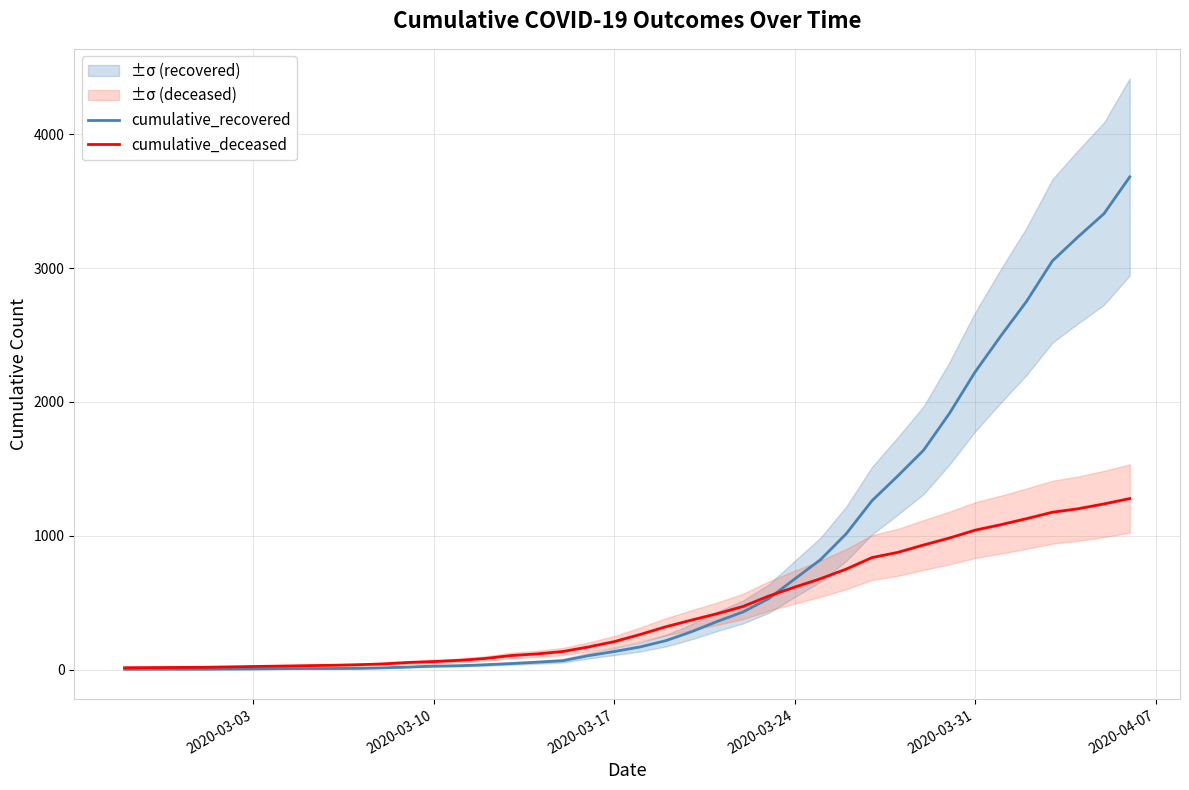

After their last crossing, which series has the higher values: cumulative_deceased or cumulative_recovered?

cumulative_recovered